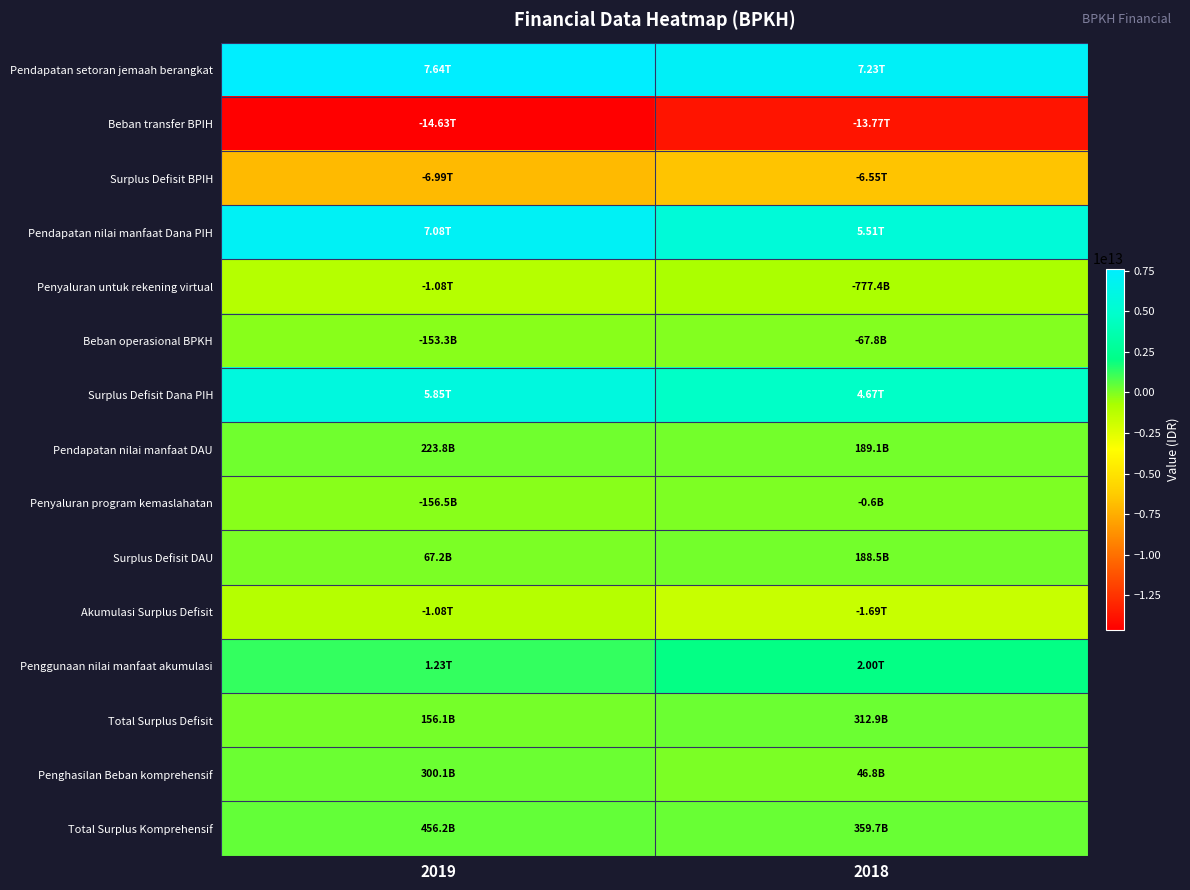

Which series has the largest total across all categories?

Pendapatan setoran jemaah berangkat